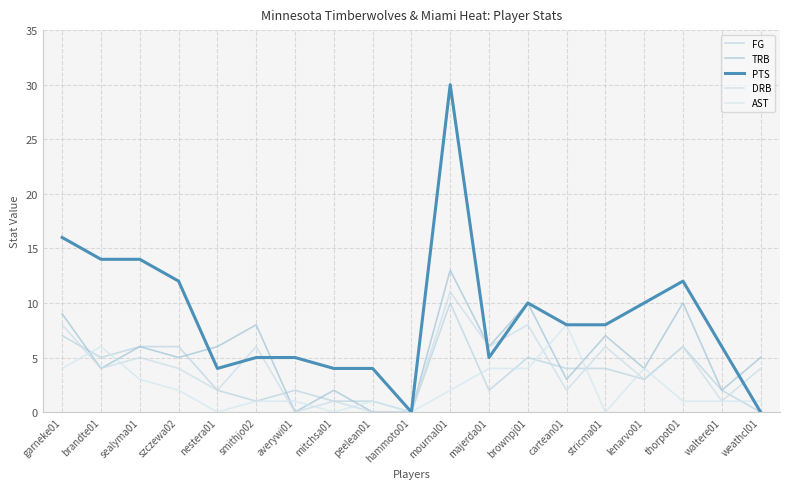

How many lines are shown in the chart?

5